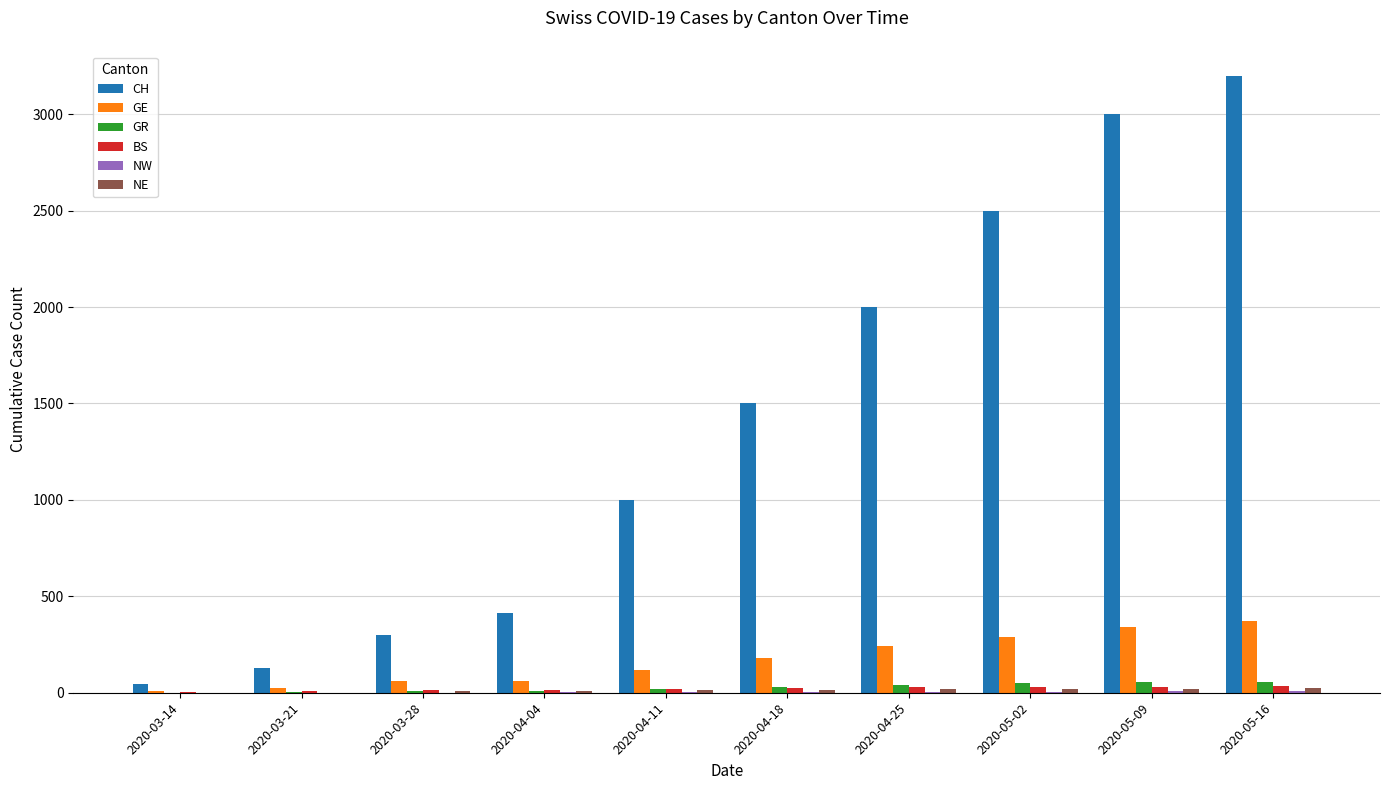

What is the greatest value displayed?

3200